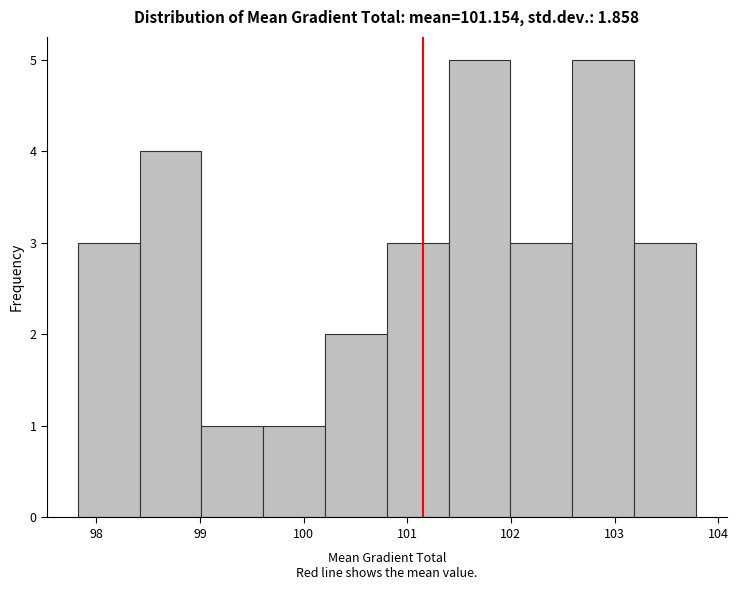

Reading left to right, list every bar in this chart as the range it spans on the x-axis followed by its height. Neither the bar edges nor the heights are printed on the chart, so give them approximately, as read against the axes.

97.8 to 98.4: 3
98.4 to 99.0: 4
99.0 to 99.6: 1
99.6 to 100.2: 1
100.2 to 100.8: 2
100.8 to 101.4: 3
101.4 to 102.0: 5
102.0 to 102.6: 3
102.6 to 103.2: 5
103.2 to 103.8: 3